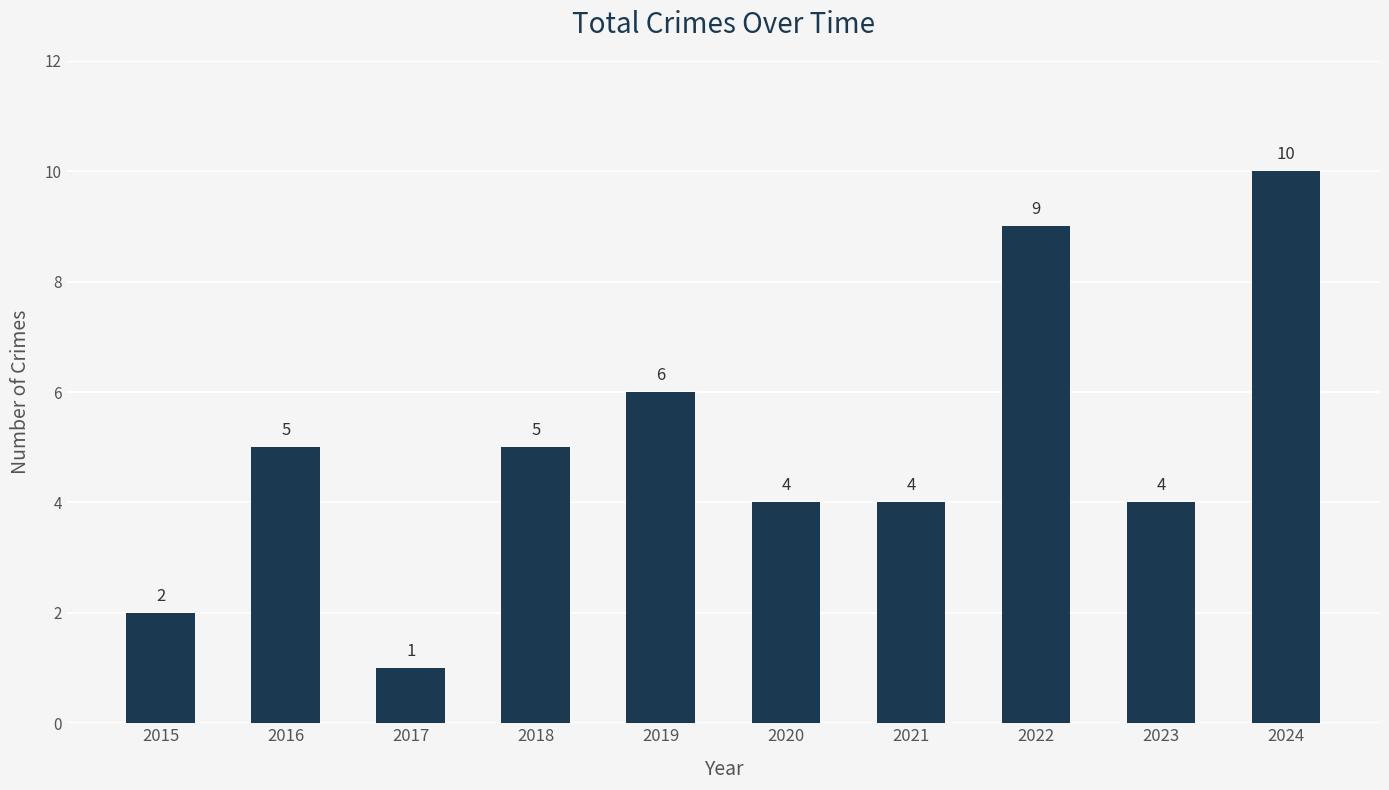

The chart shows a value of 4 at 2021. True or false?

True